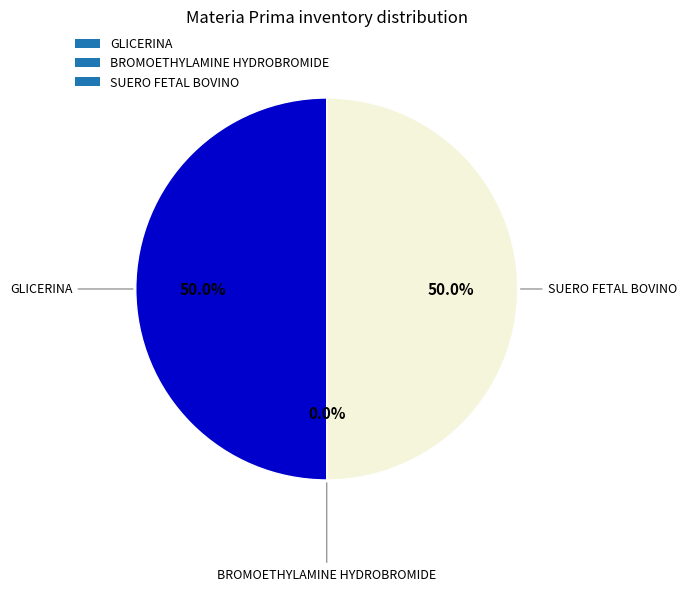

Count the number of slices in the pie.

3